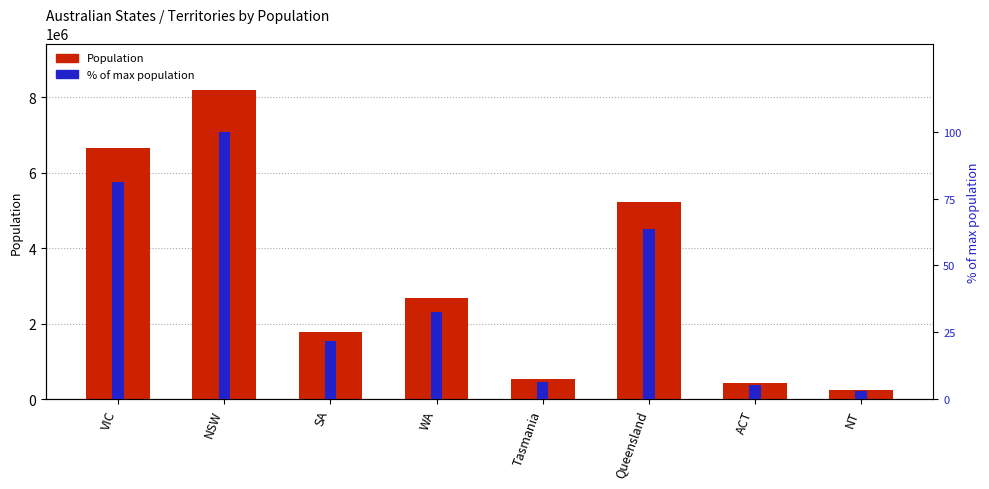

The Population series shows 6649159.0 at VIC. True or false?

True